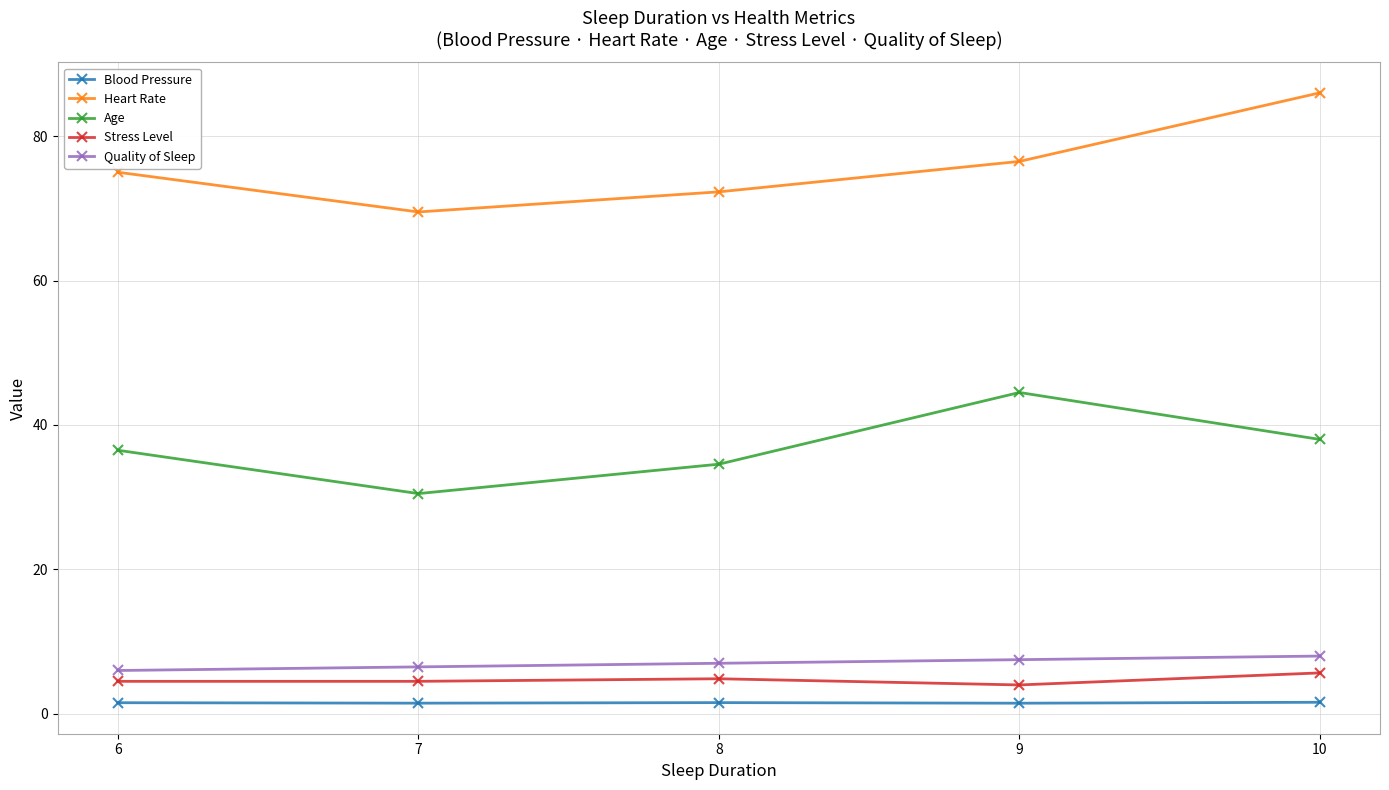

What is the total value across all series at 7?

112.5